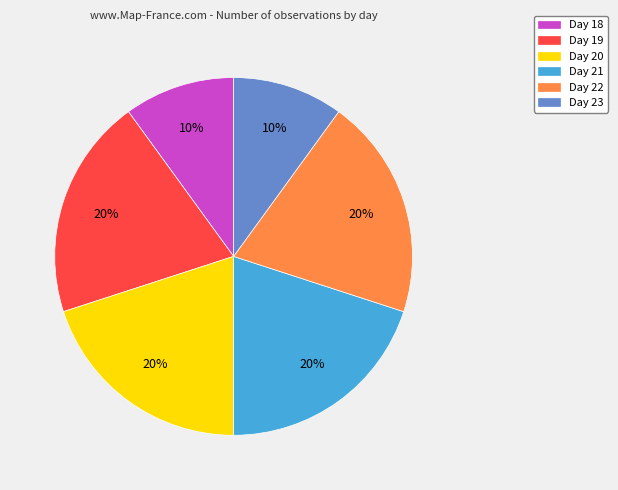

Approximately how many times larger is the value at Day 21 compared to Day 18?

2.0